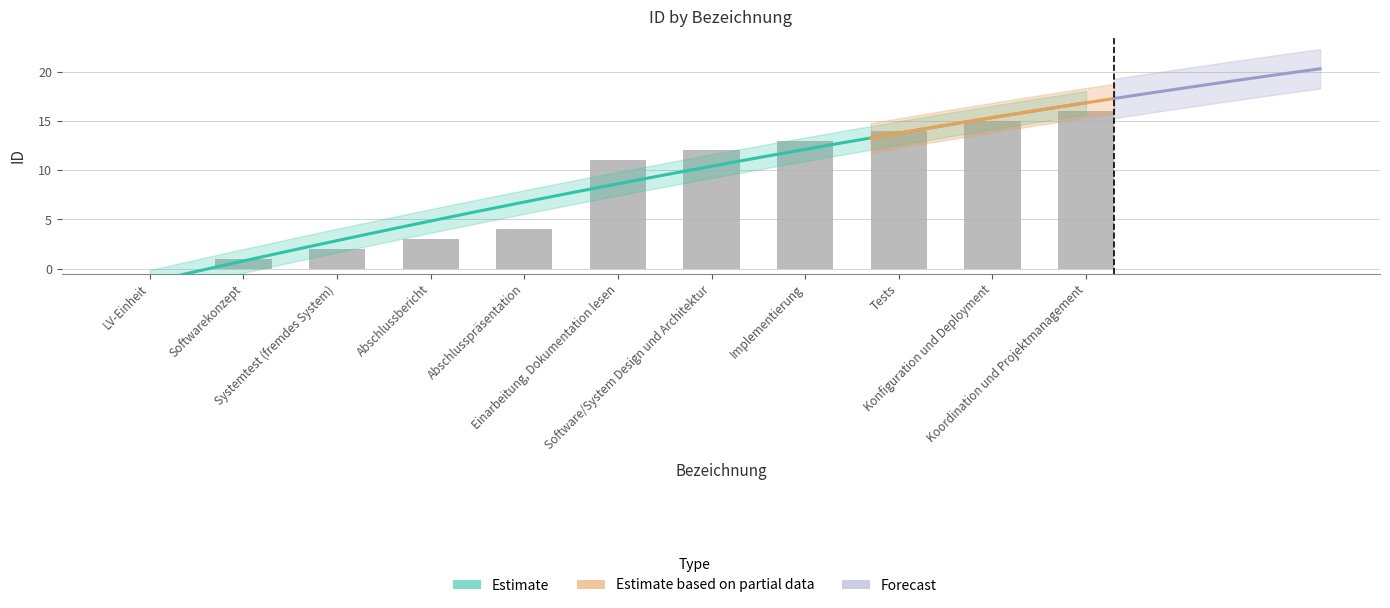

List the labels in order of value, smallest first.

LV-Einheit, Softwarekonzept, Systemtest (fremdes System), Abschlussbericht, Abschlusspräsentation, Einarbeitung, Dokumentation lesen, Software/System Design und Architektur, Implementierung, Tests, Konfiguration und Deployment, Koordination und Projektmanagement